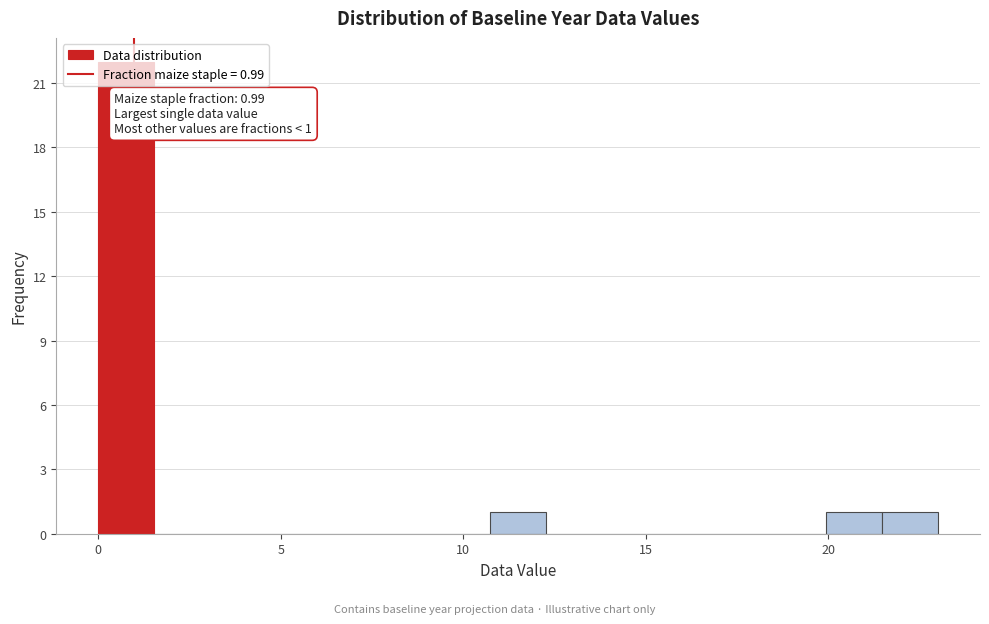

Read against the x-axis, roughly where is the centre of the tallest bar?

1.0